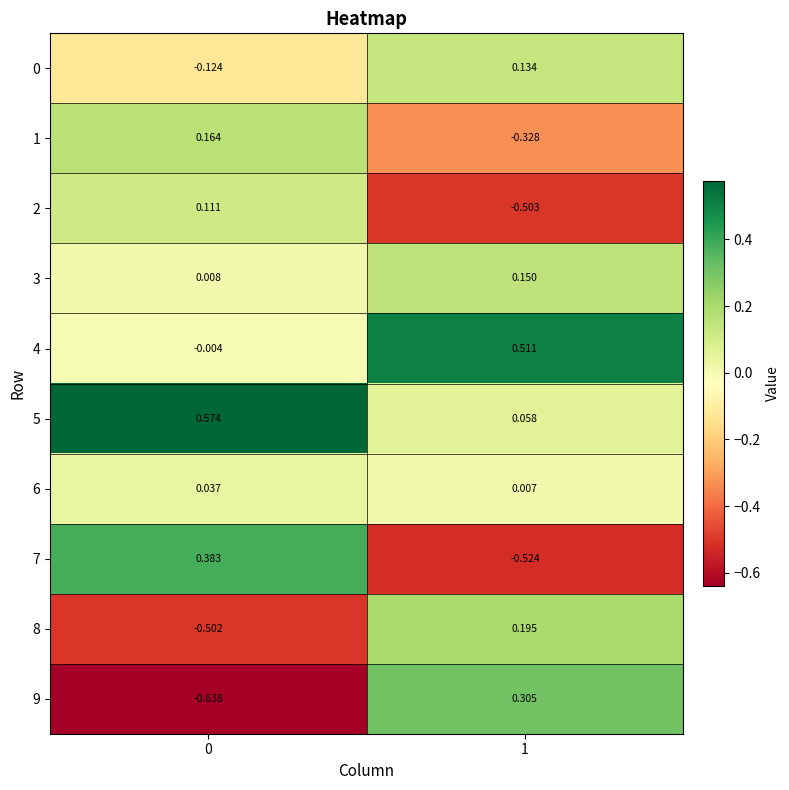

Is the value of 3 at 1 greater than the value of 2 at 0?

Yes